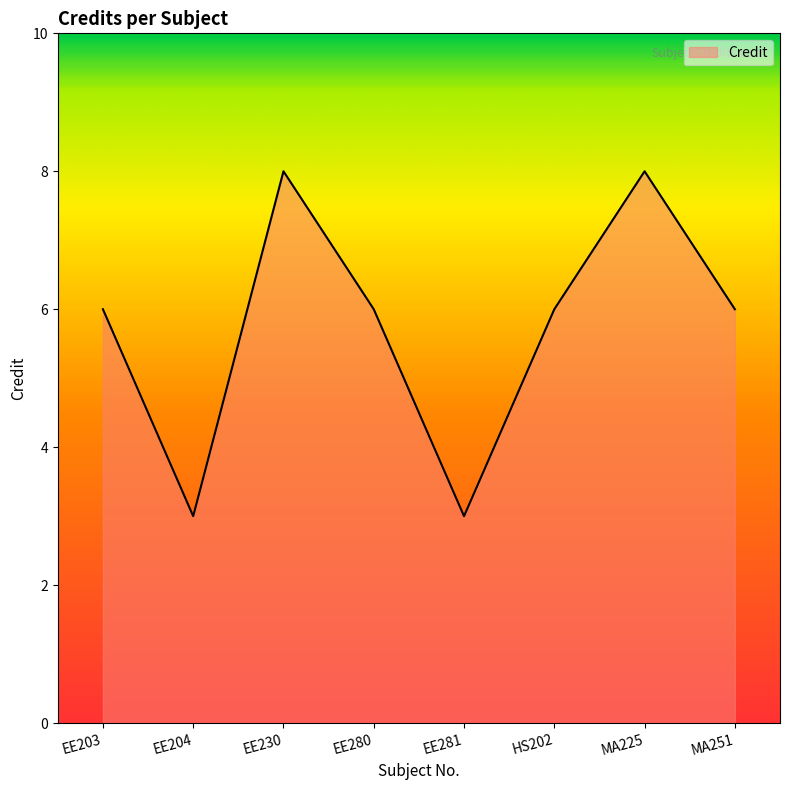

Where is the first local maximum?

EE230